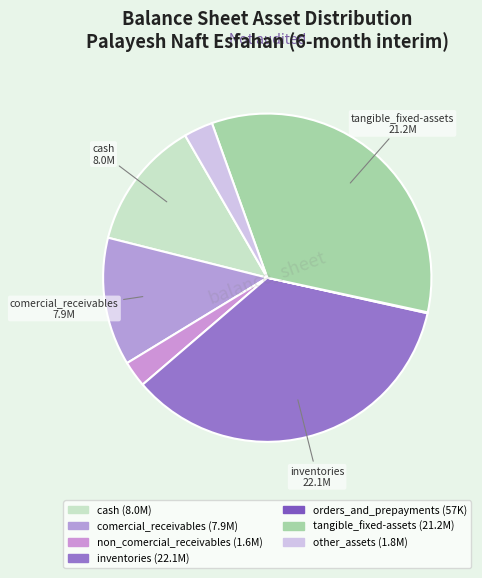

Which has a higher value, non_comercial_receivables or comercial_receivables?

comercial_receivables